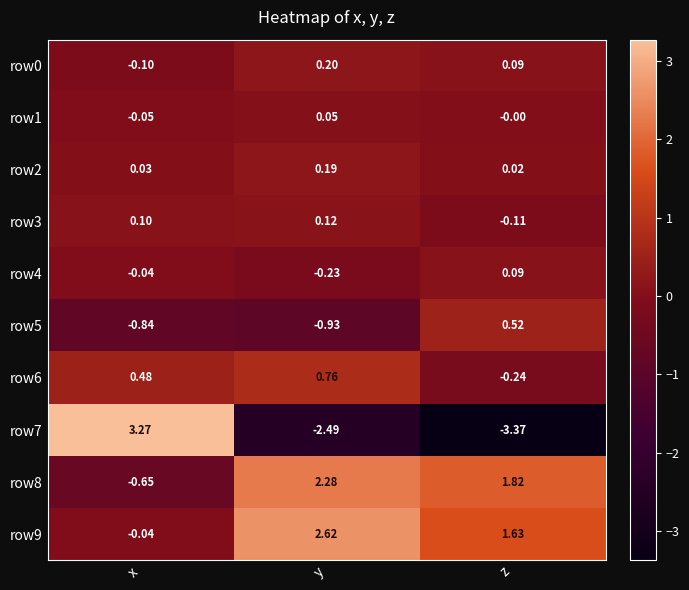

Which category has the lowest value in the row4 series?

y